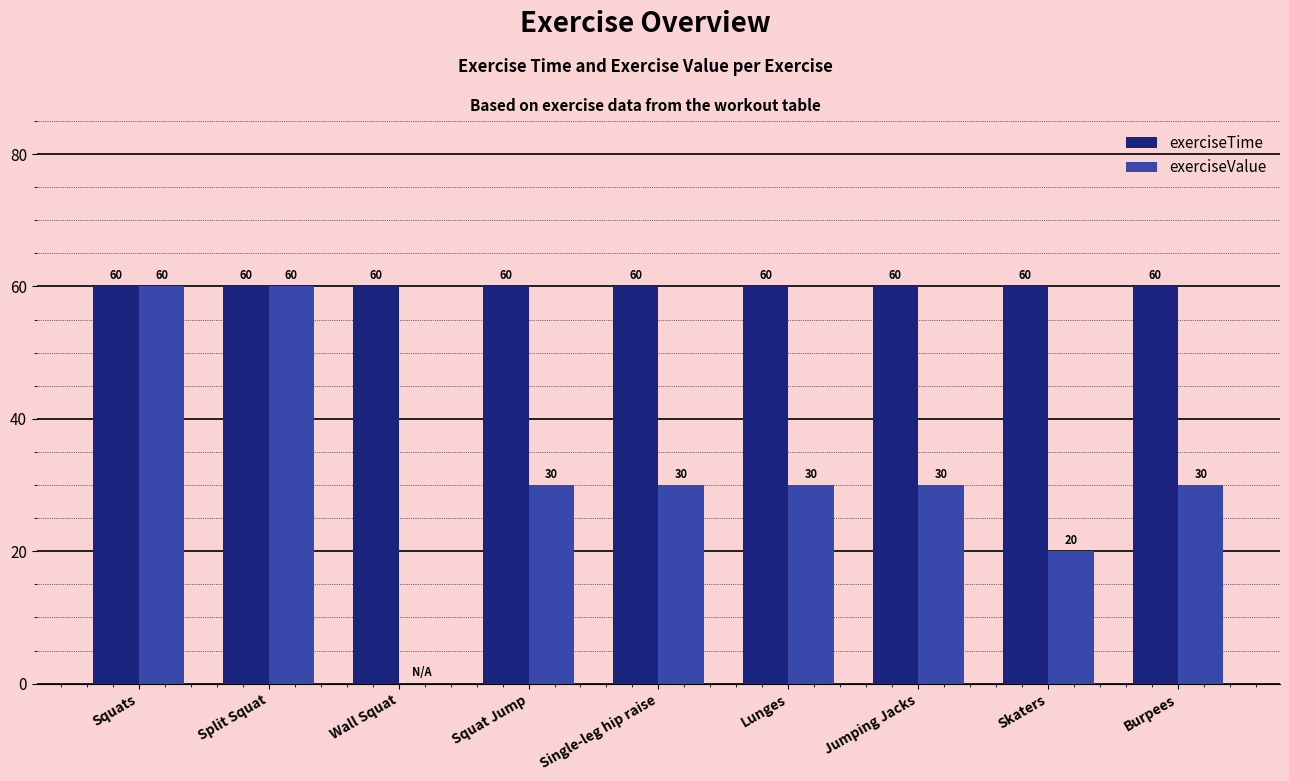

What is the total value across all series at Wall Squat?

60